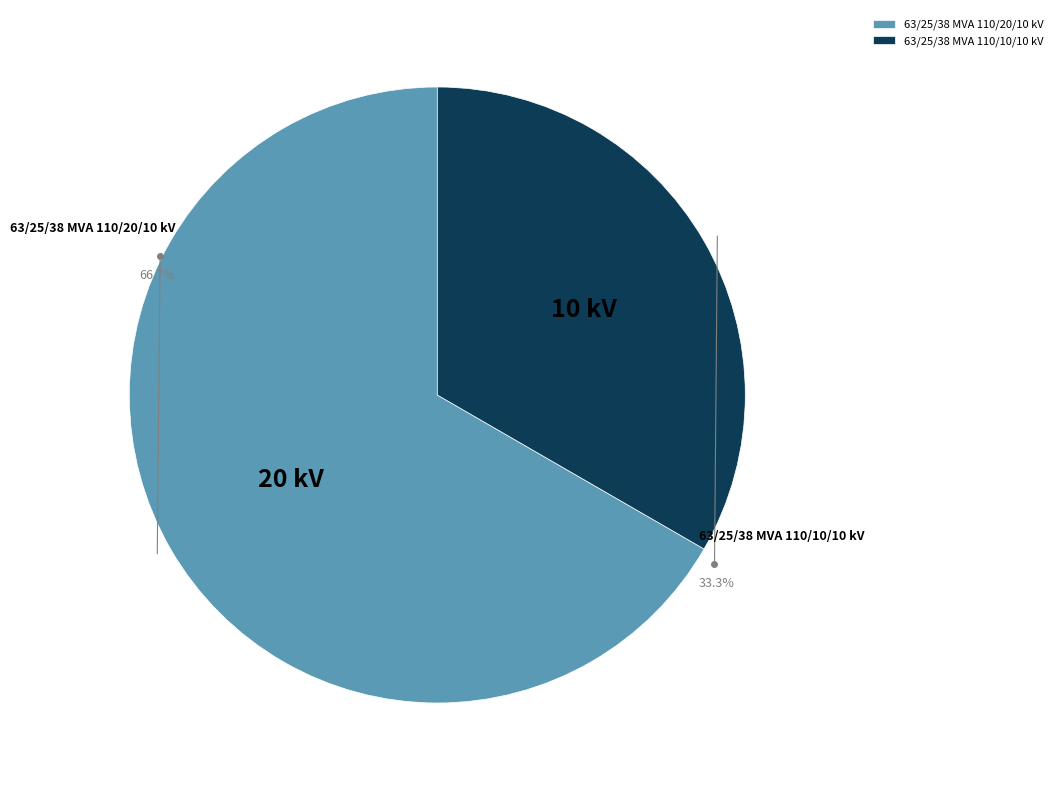

Rank the categories by value from highest to lowest.

63/25/38 MVA 110/20/10 kV, 63/25/38 MVA 110/10/10 kV